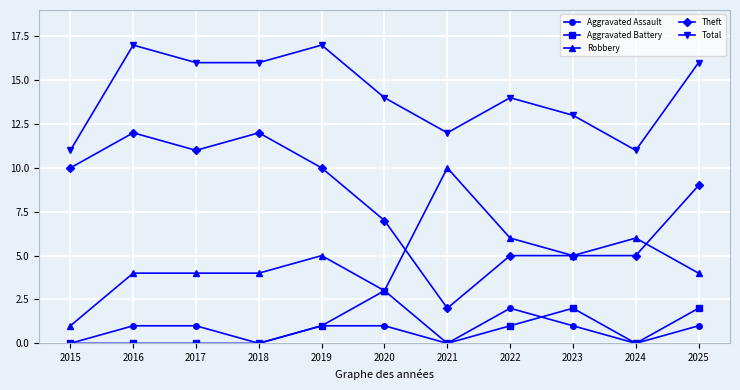

Rank the series by their maximum value, from highest to lowest.

Total, Theft, Robbery, Aggravated Battery, Aggravated Assault